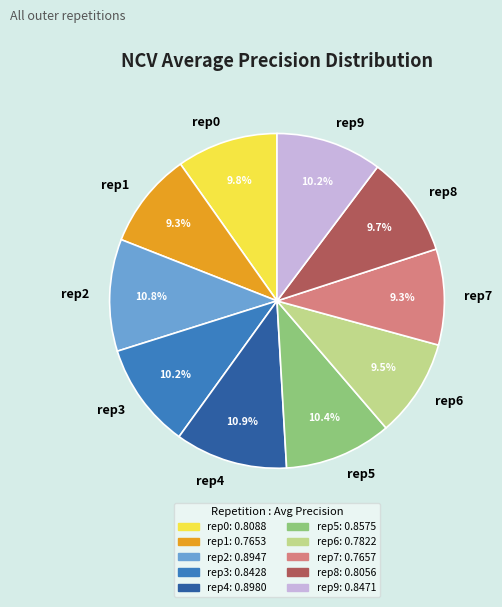

Which has a higher value, rep9 or rep7?

rep9